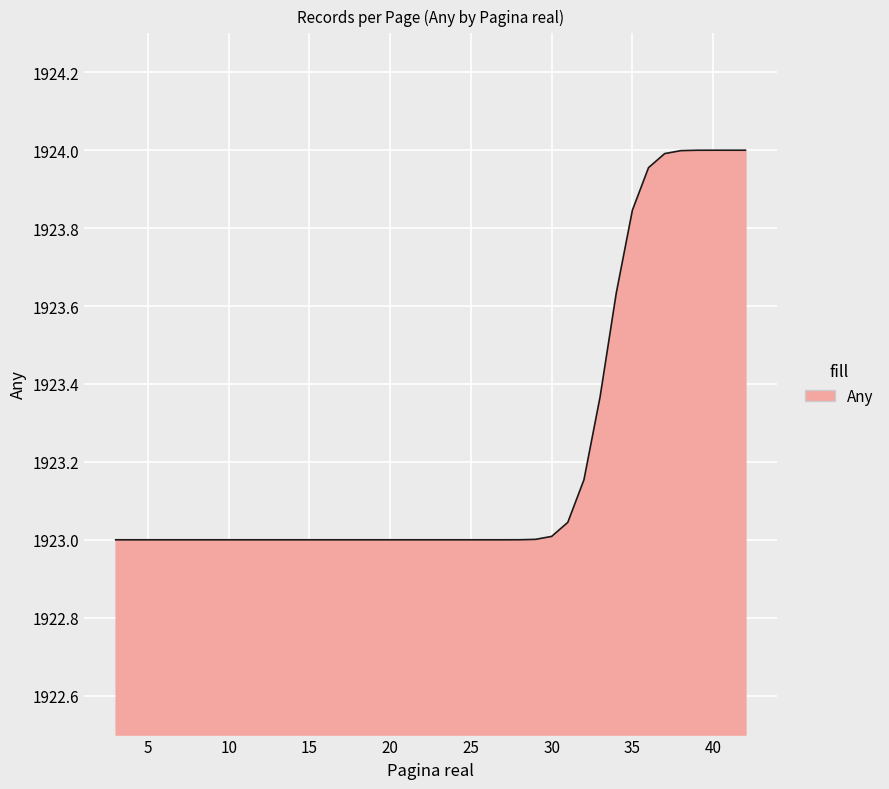

What is the difference between the maximum and minimum values?

1.0